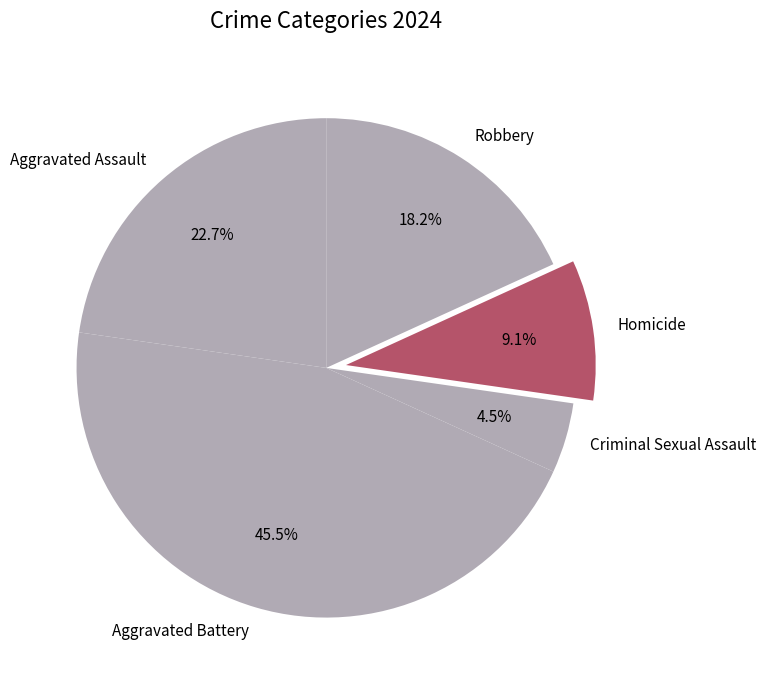

How many slices are in this pie chart?

5